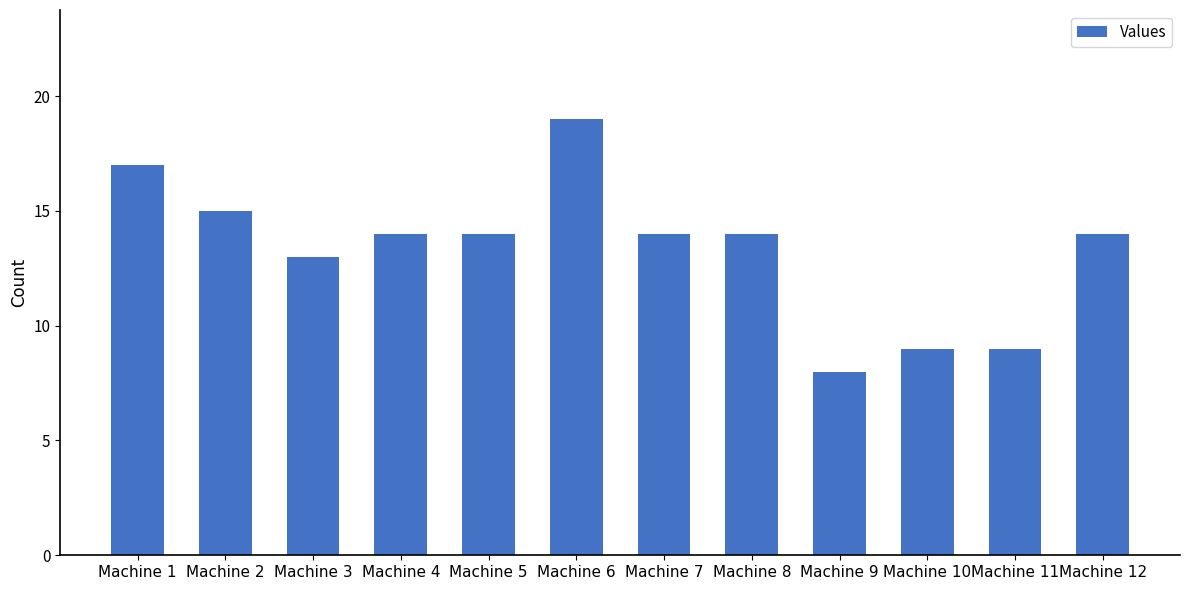

What is the value of the 7th bar from the left?

14